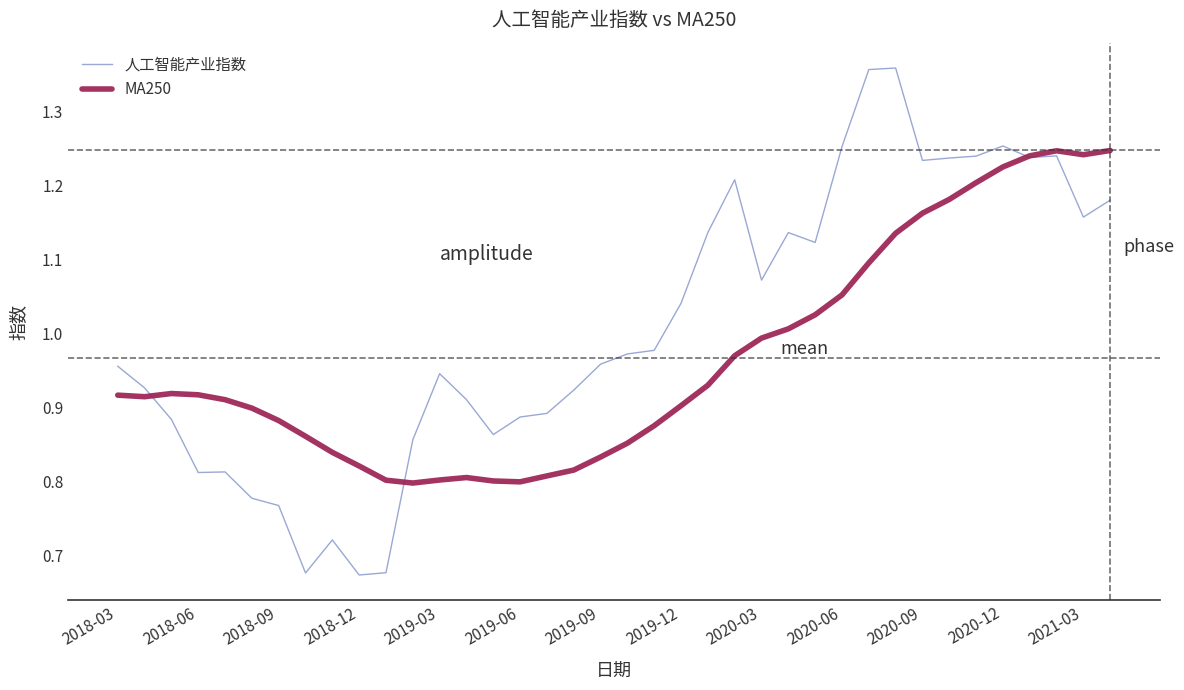

Which series has the largest range (max minus min)?

人工智能产业指数